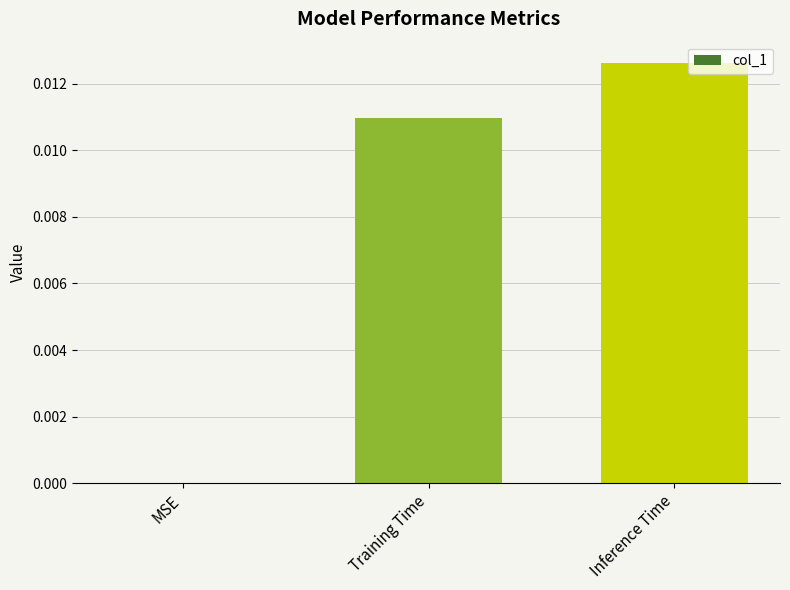

Which label corresponds to the largest value in the chart?

Inference Time